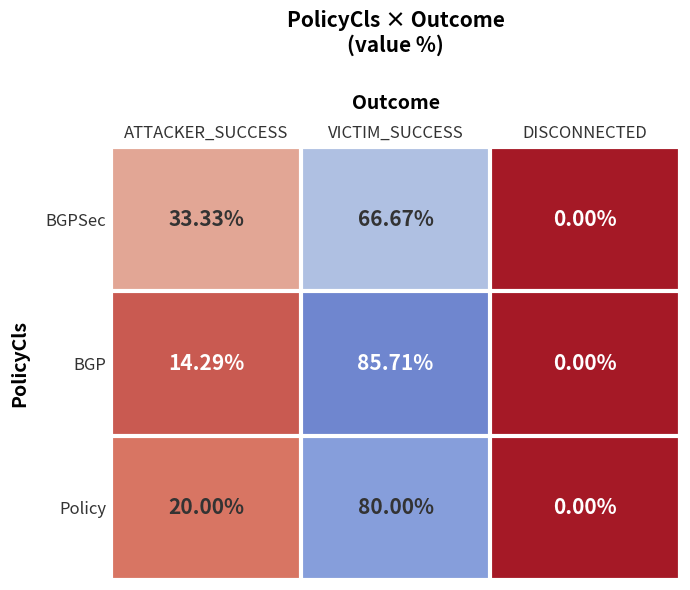

At ATTACKER_SUCCESS, list the series in order from smallest to largest.

BGP, Policy, BGPSec